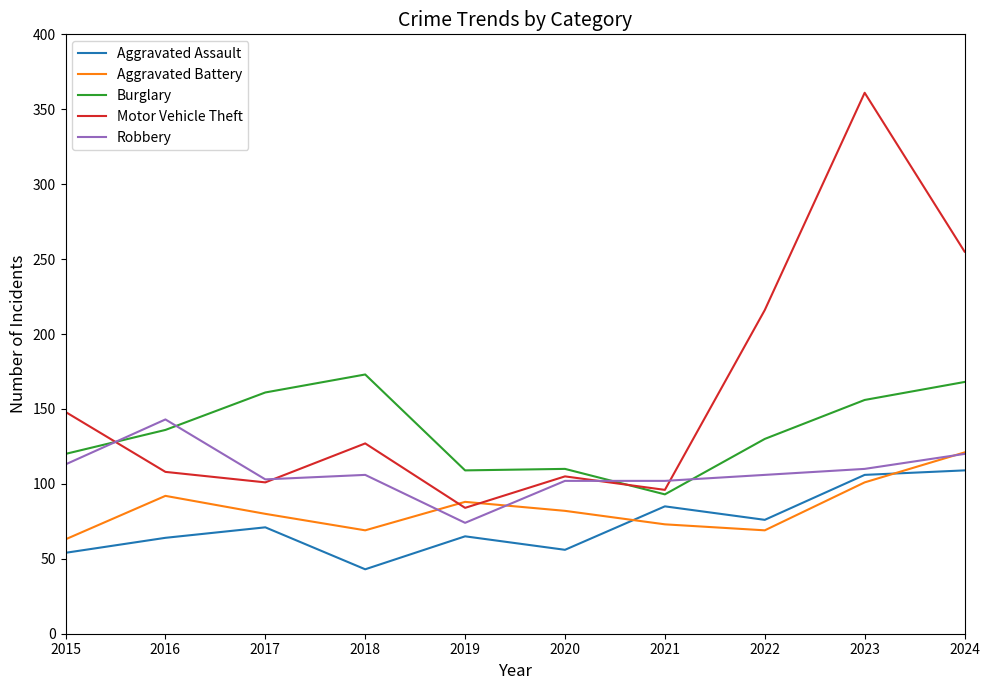

Which series has the widest spread of values?

Motor Vehicle Theft